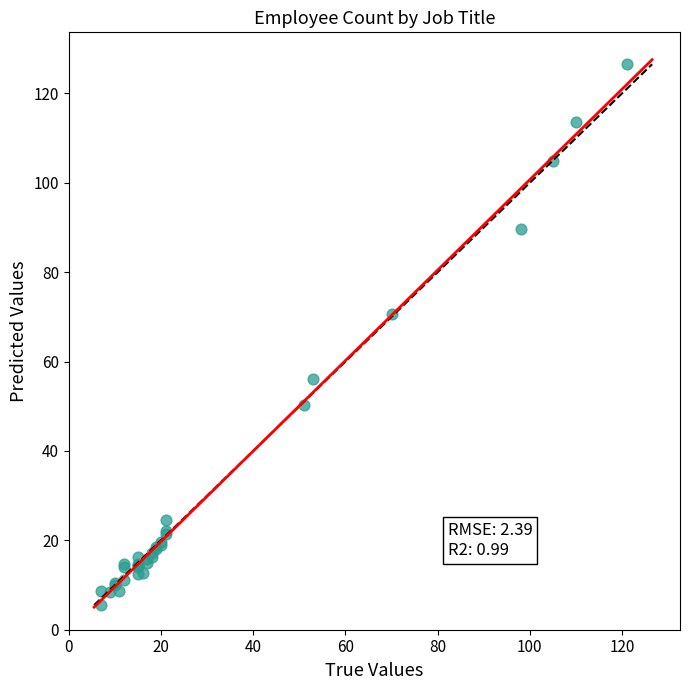

What Y value in the scatter plot is closest to 66?

70.7